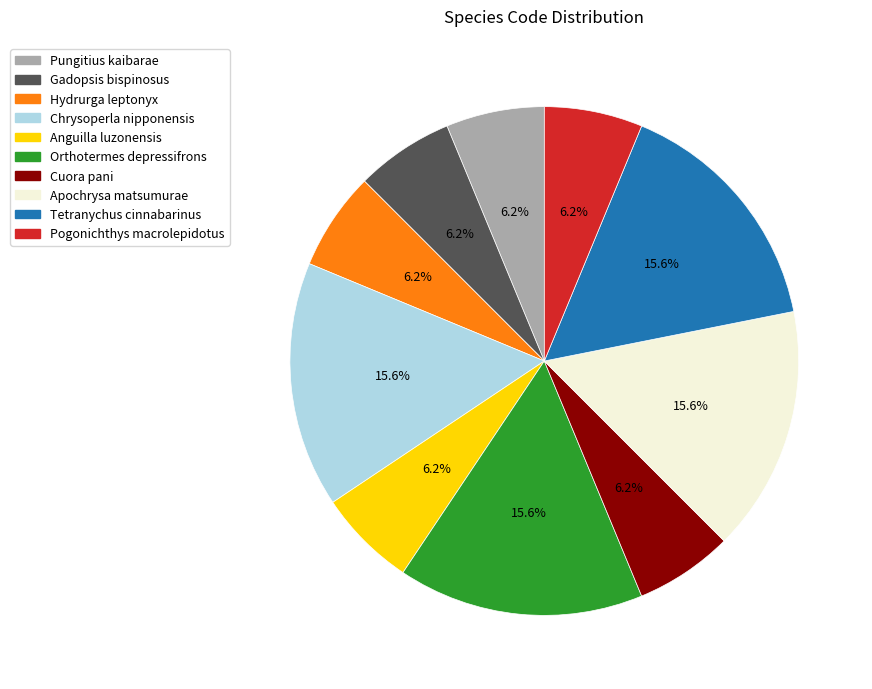

Is it true that Pogonichthys macrolepidotus is 6% of the pie?

True